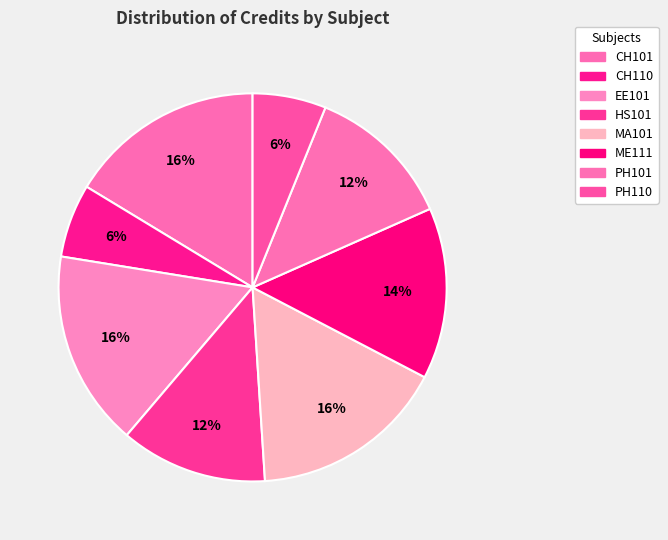

How many segments does this pie chart have?

8